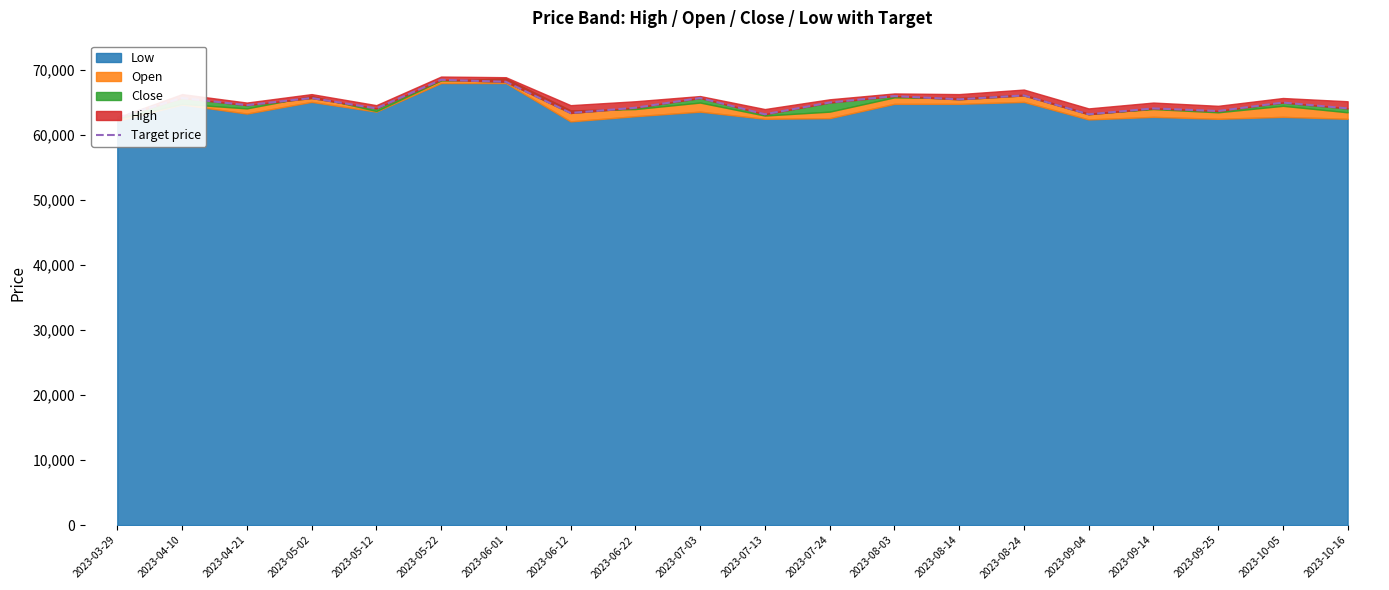

What is the sum of the values at 2023-09-14 and 2023-06-22?

128300